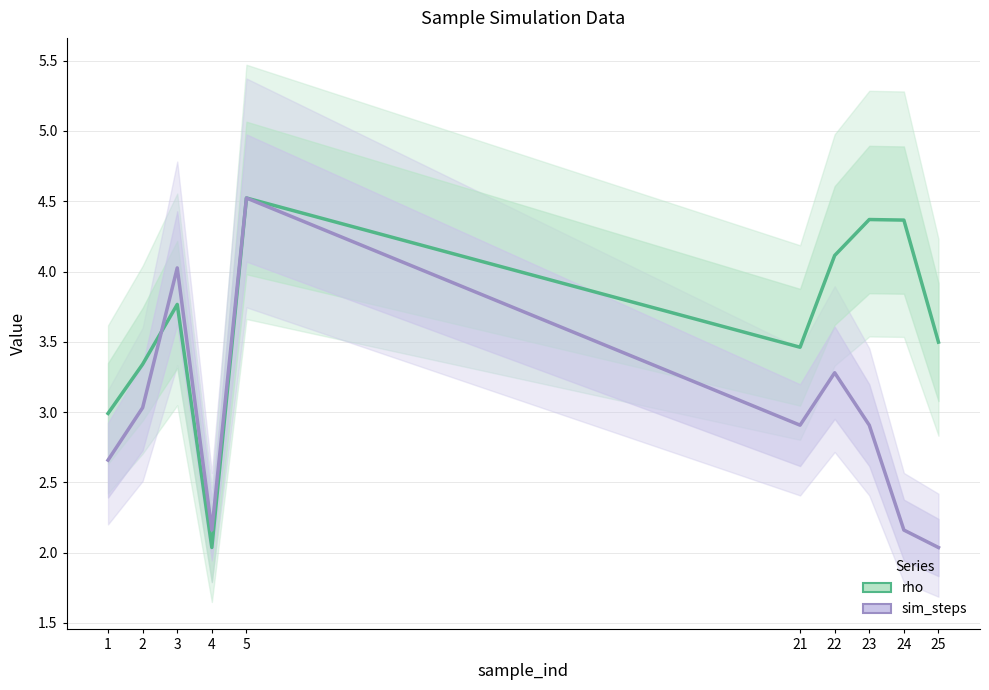

At which label does rho first exceed 3?

2